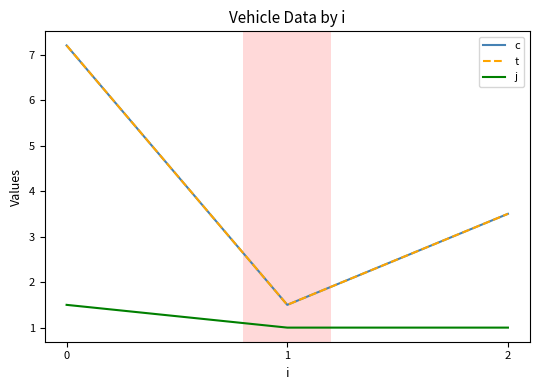

What is the maximum value for t?

7.2